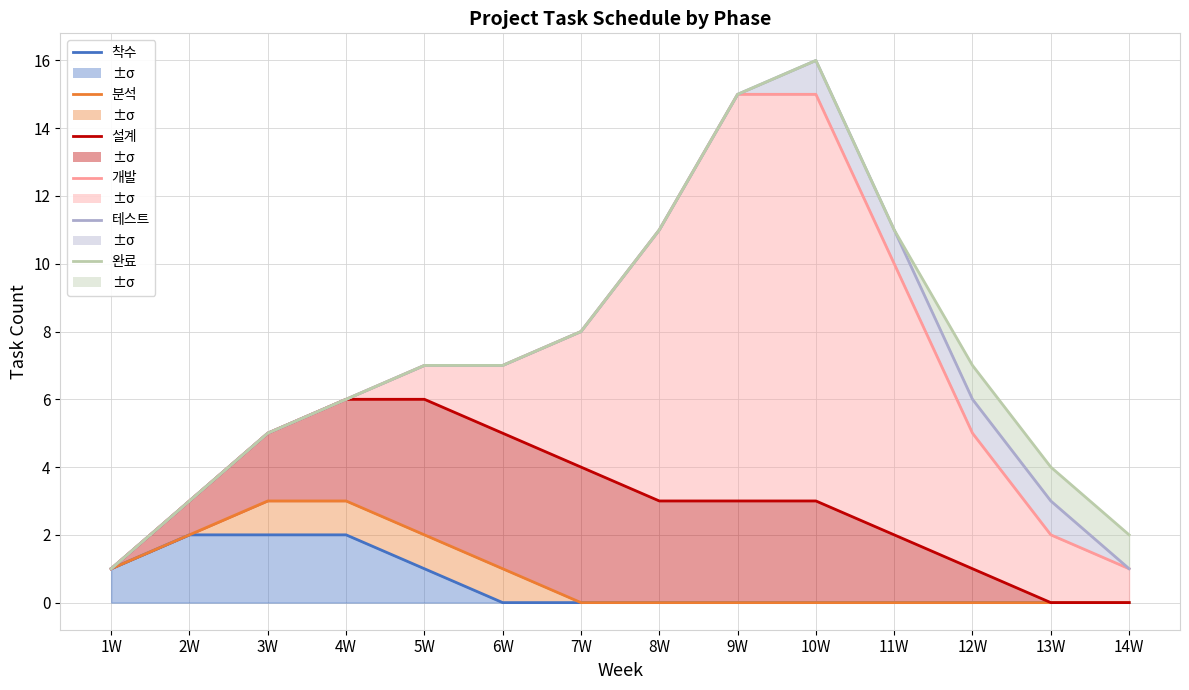

Which series changed the most between 8W and 12W?

개발